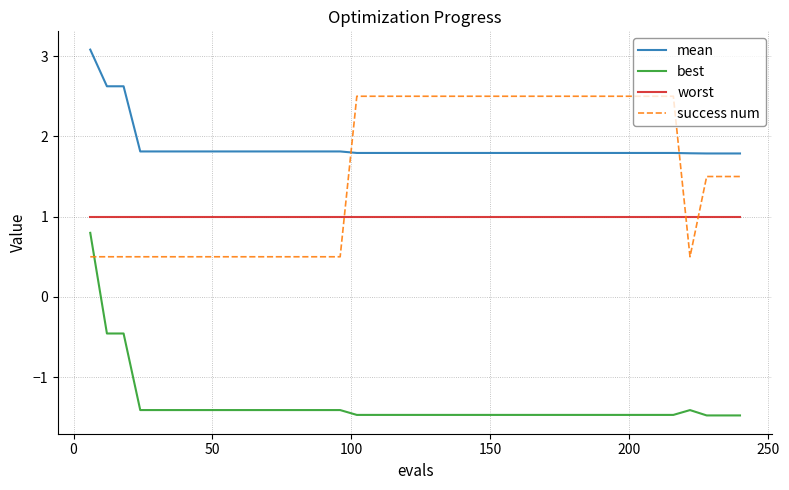

How many lines are shown in the chart?

4